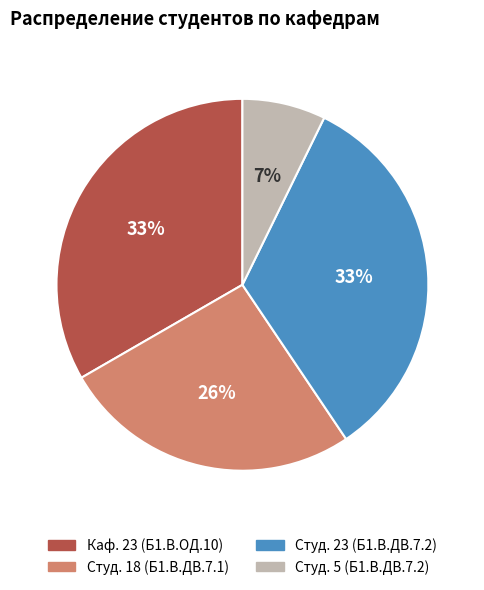

To the nearest percent, what is the average slice percentage?

25%